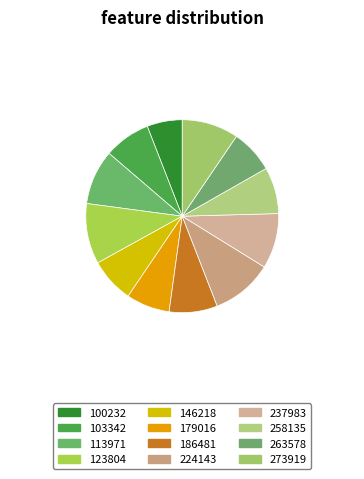

How many segments does this pie chart have?

12